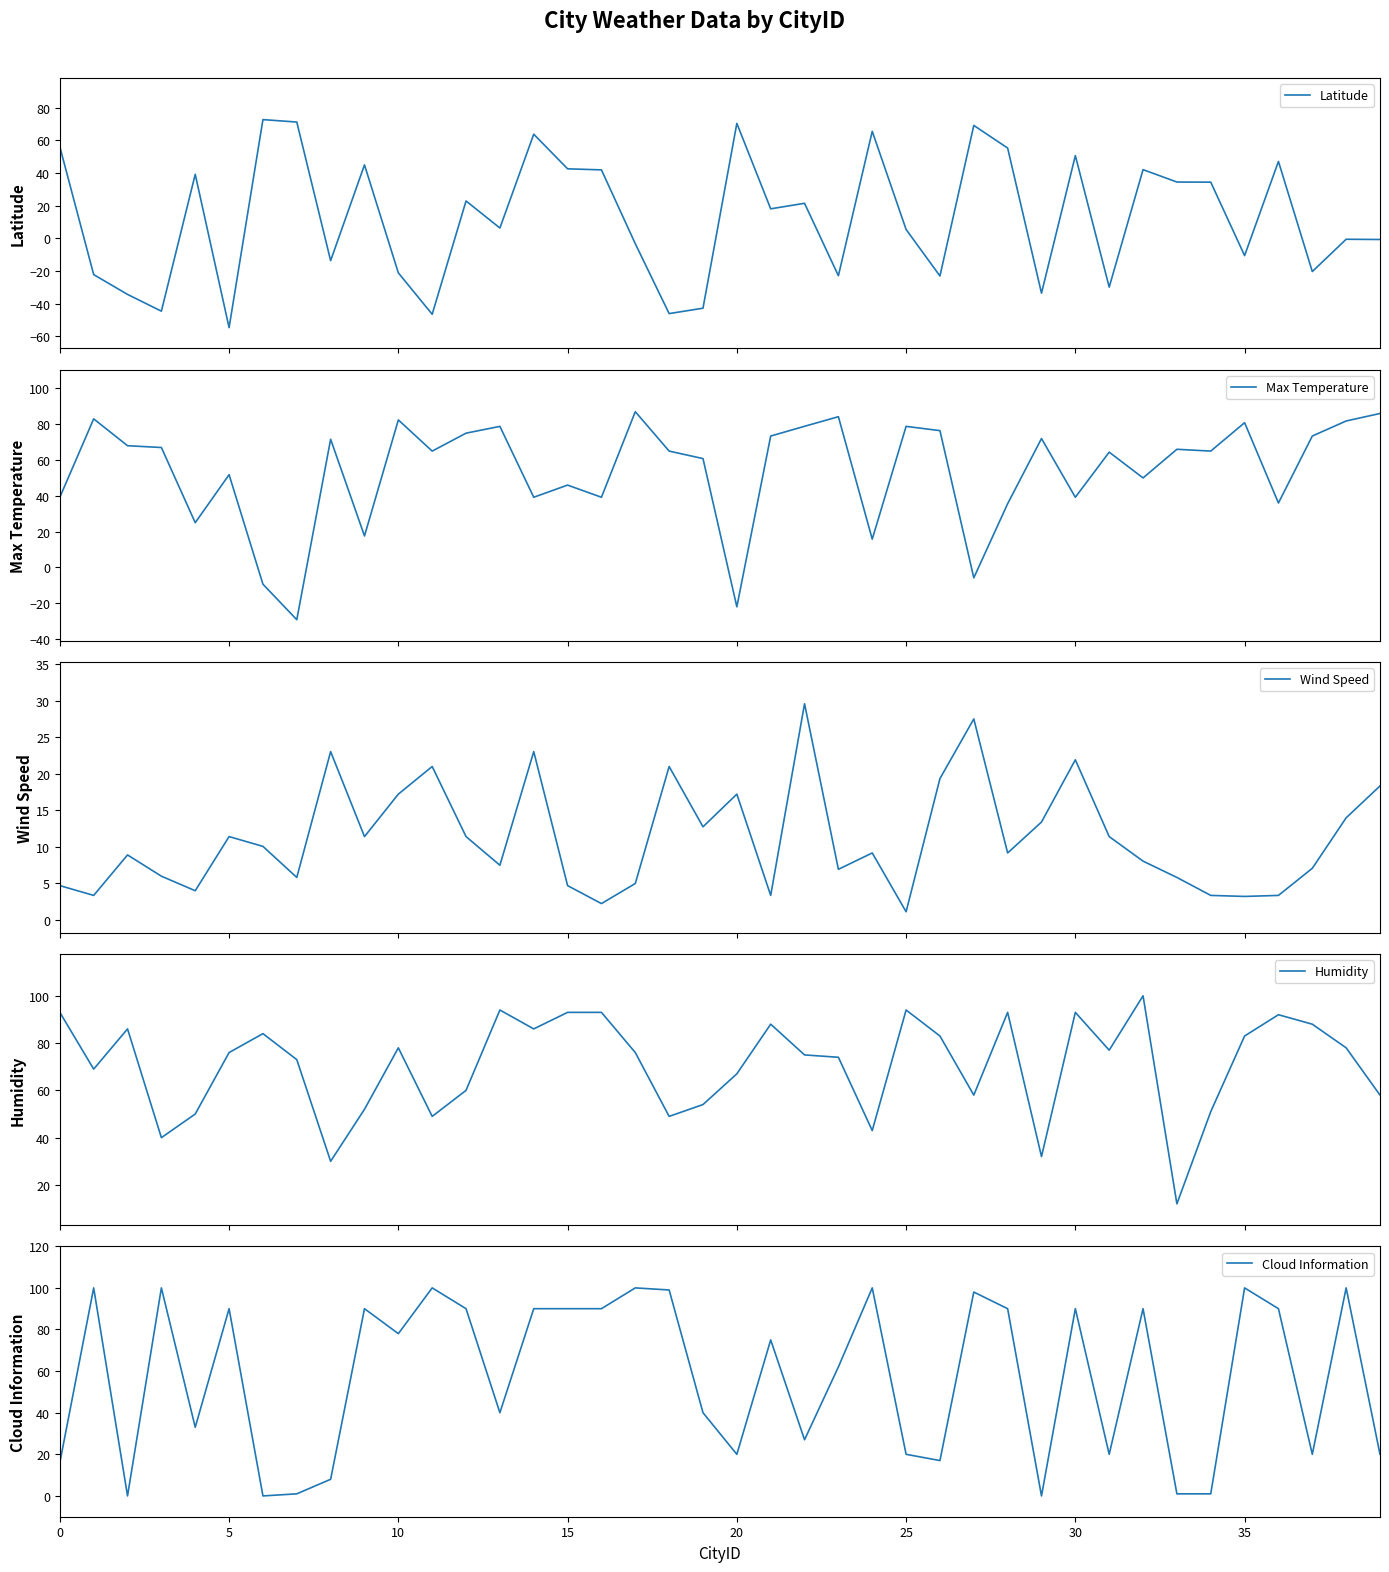

What is the average value of the Latitude series?

12.6